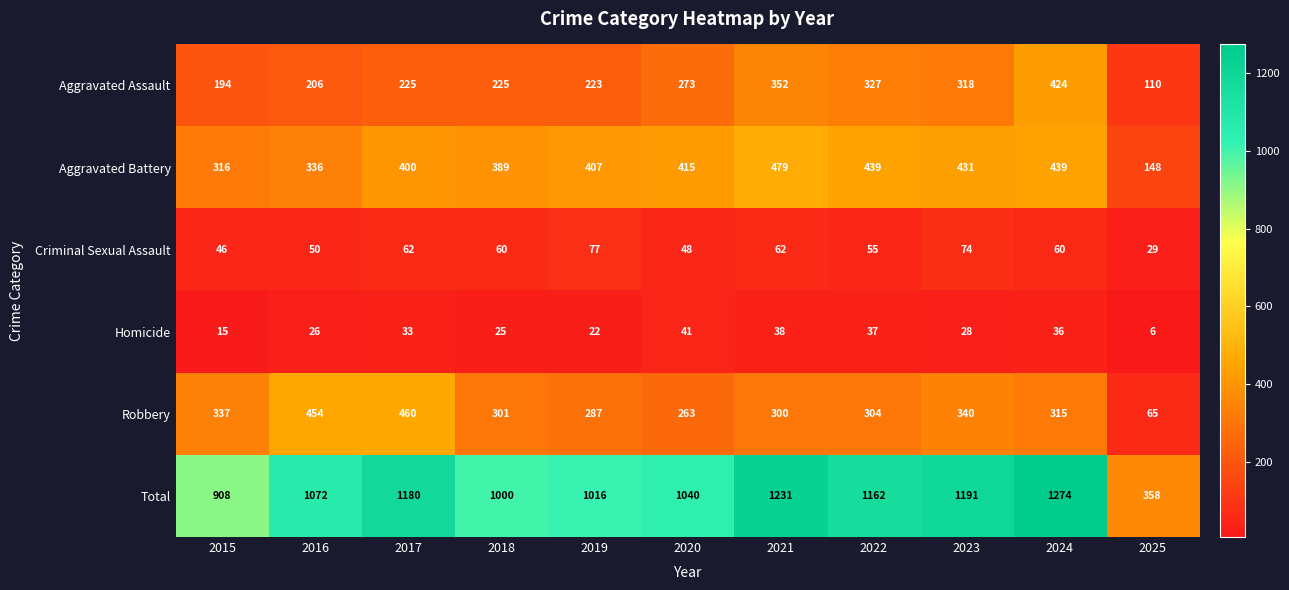

At how many categories does at least one series exceed 367?

10